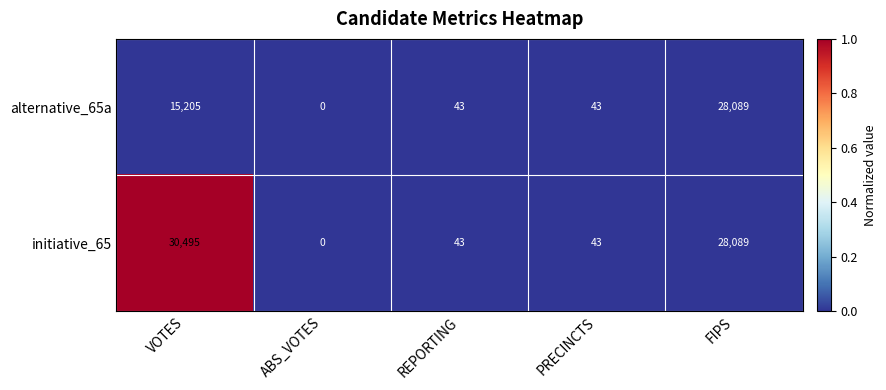

Reading left to right, what are all the values shown in this chart?

alternative_65a: 15205	0	43	43	28089
initiative_65: 30495	0	43	43	28089